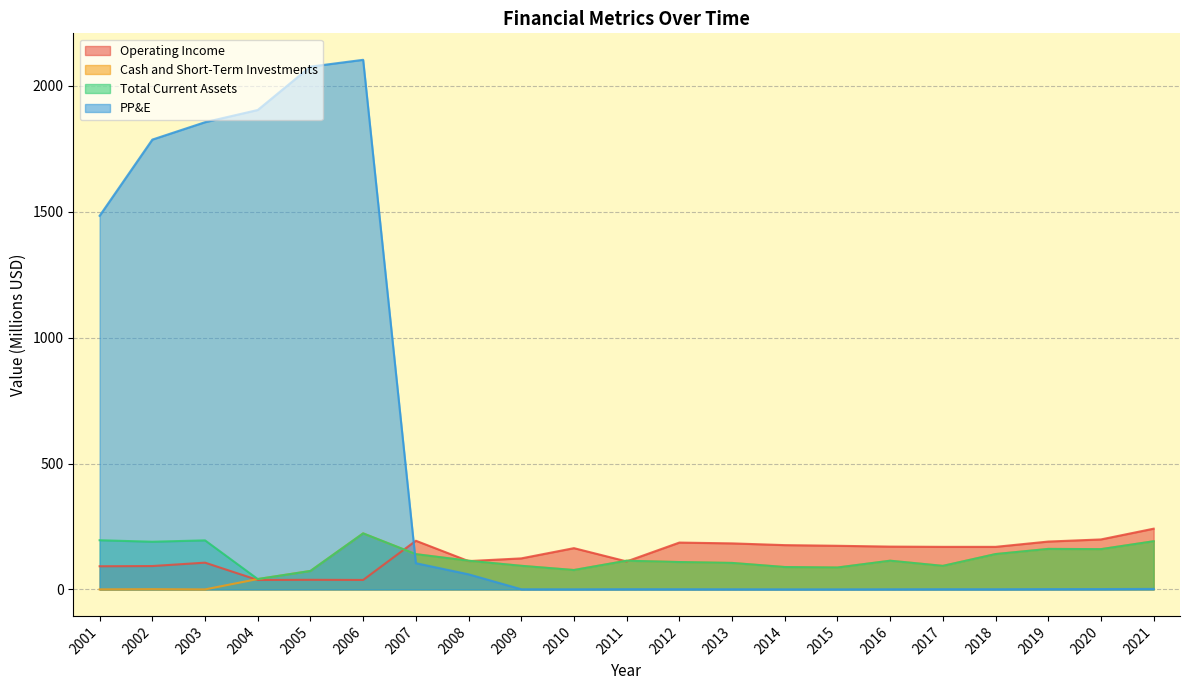

What are all the series names shown in the legend?

Operating Income, Cash and Short-Term Investments, Total Current Assets, PP&E